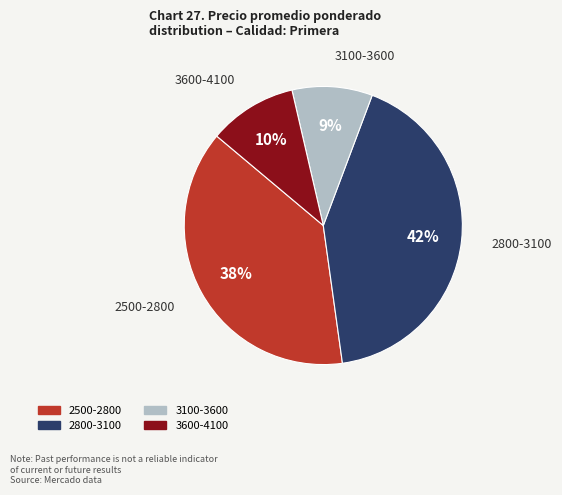

Is there a majority slice in this chart?

No